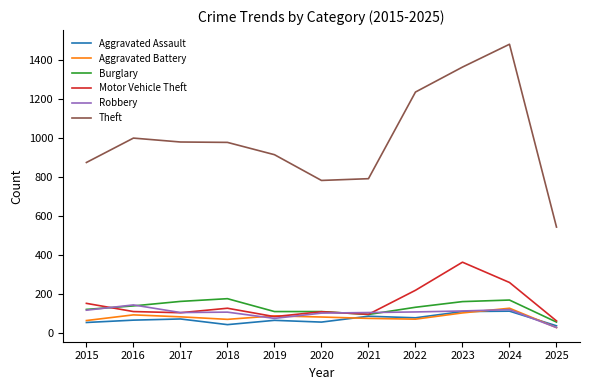

How many series are shown in this chart?

6